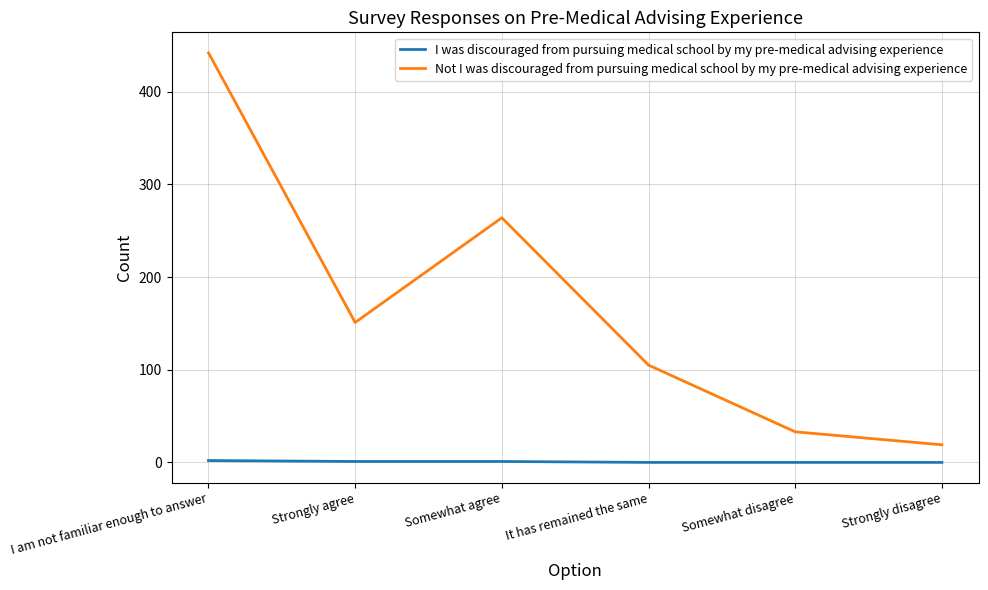

Which series has the largest range (max minus min)?

Not I was discouraged from pursuing medical school by my pre-medical advising experience